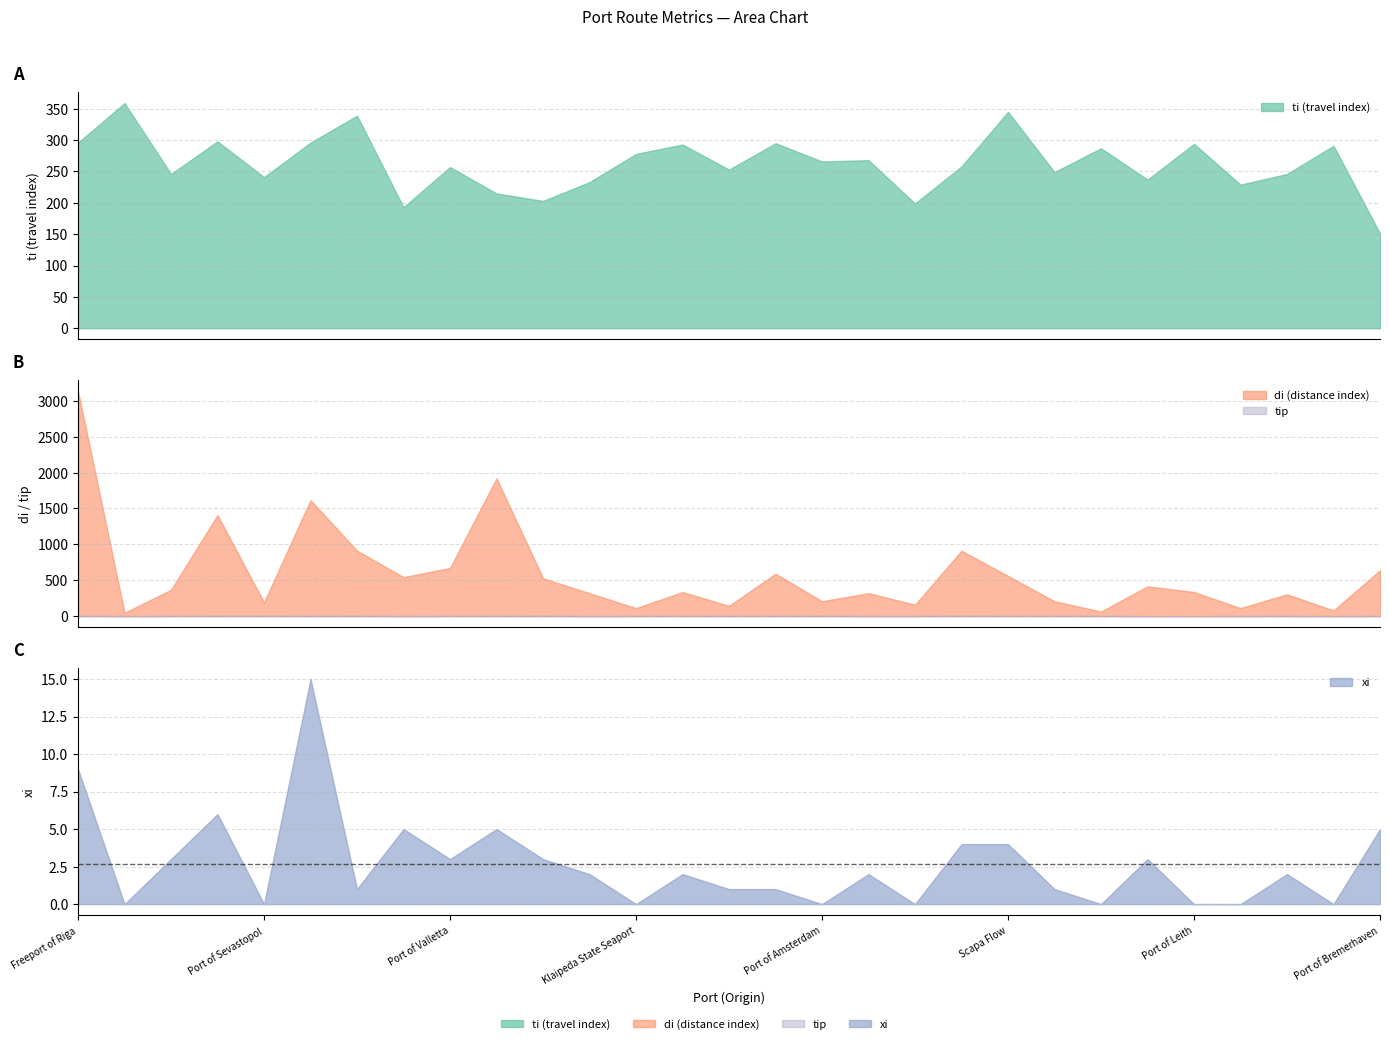

After their last crossing, which series has the higher values: ti (travel index) or di (distance index)?

di (distance index)